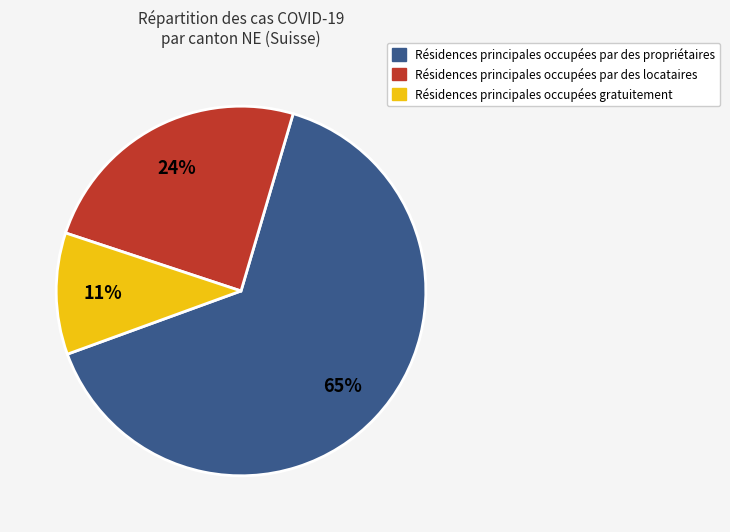

How many slices are in this pie chart?

3